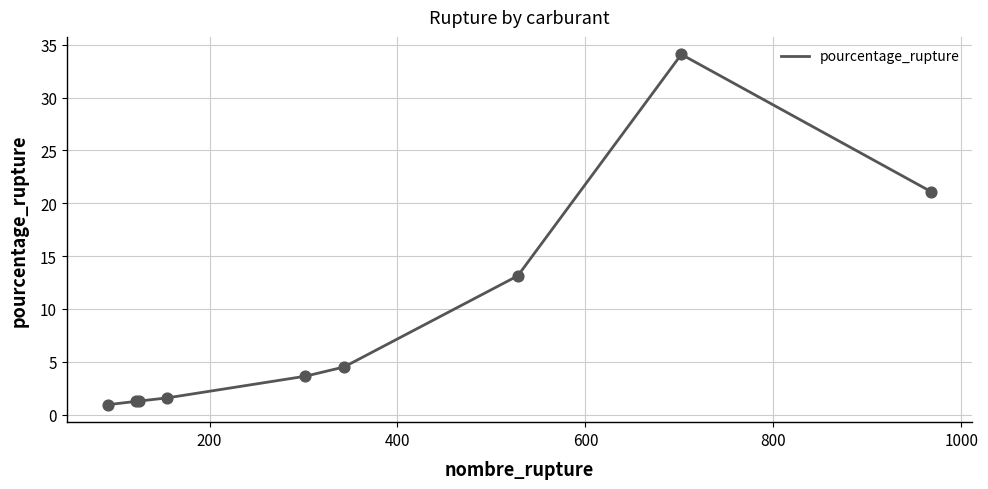

What is the greatest value displayed?

34.1